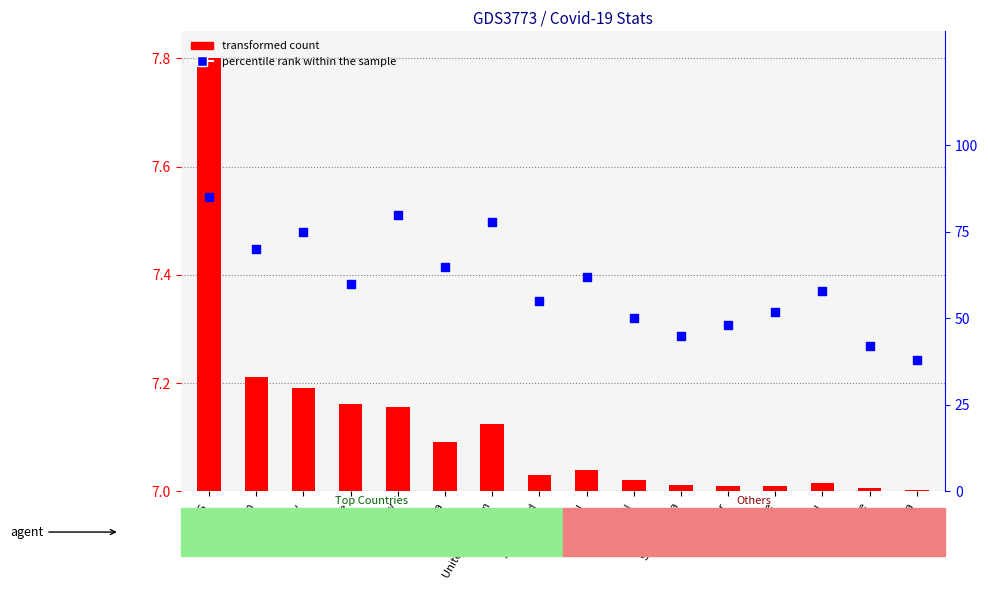

Which series has the largest total across all categories?

percentile rank within the sample